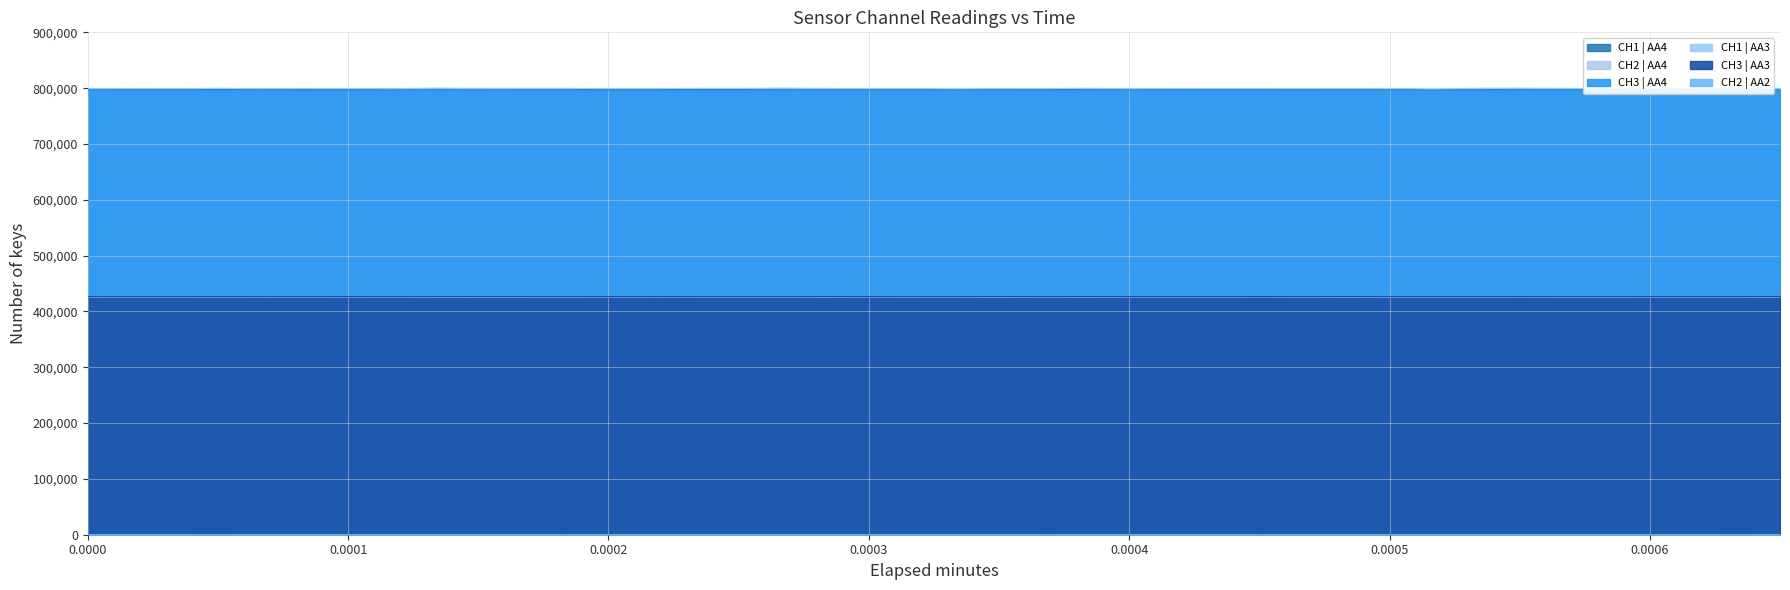

In CH1 | AA4, how many points are lower than both neighbors (excluding endpoints)?

11